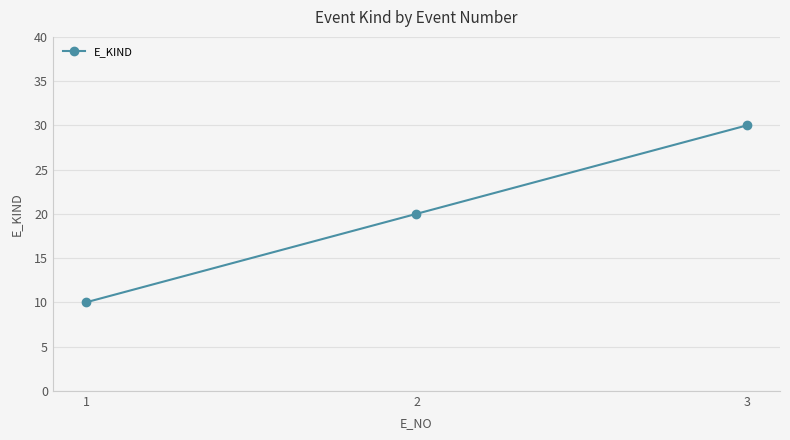

Reading left to right, what are all the values shown in this chart?

10	20	30